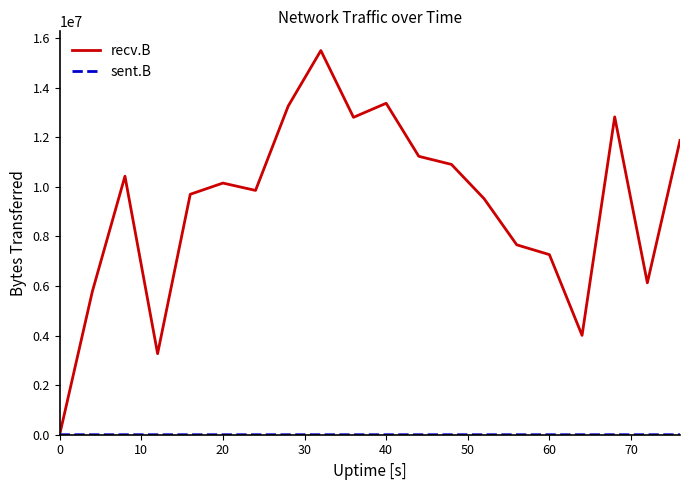

Which series has the widest spread of values?

recv.B